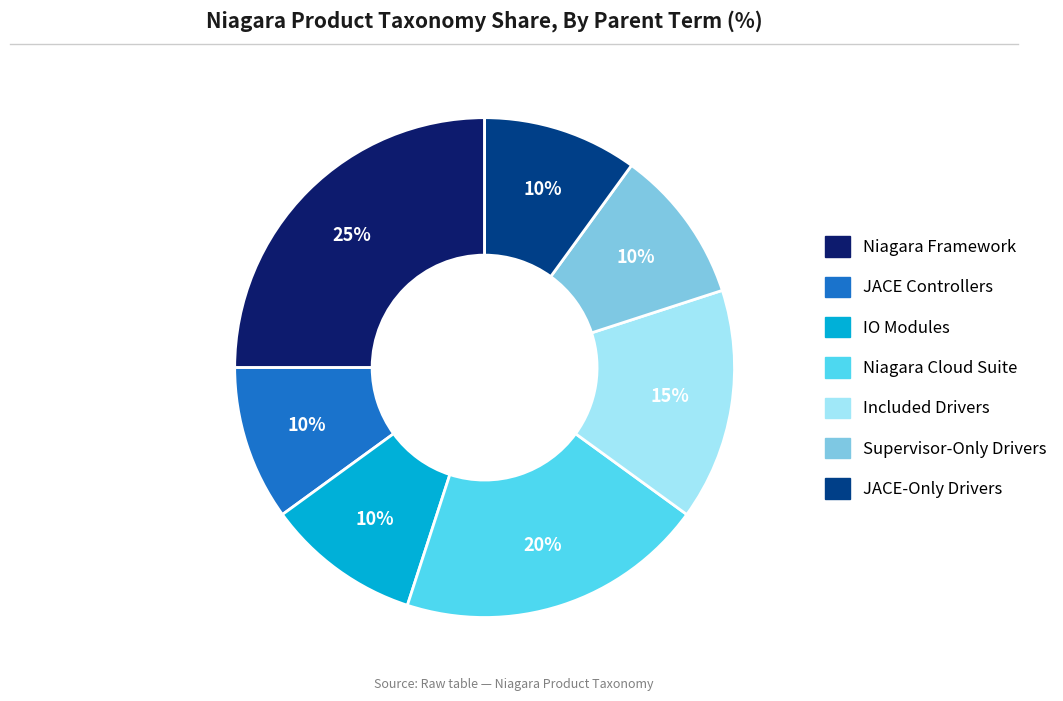

How many slices are in this pie chart?

7